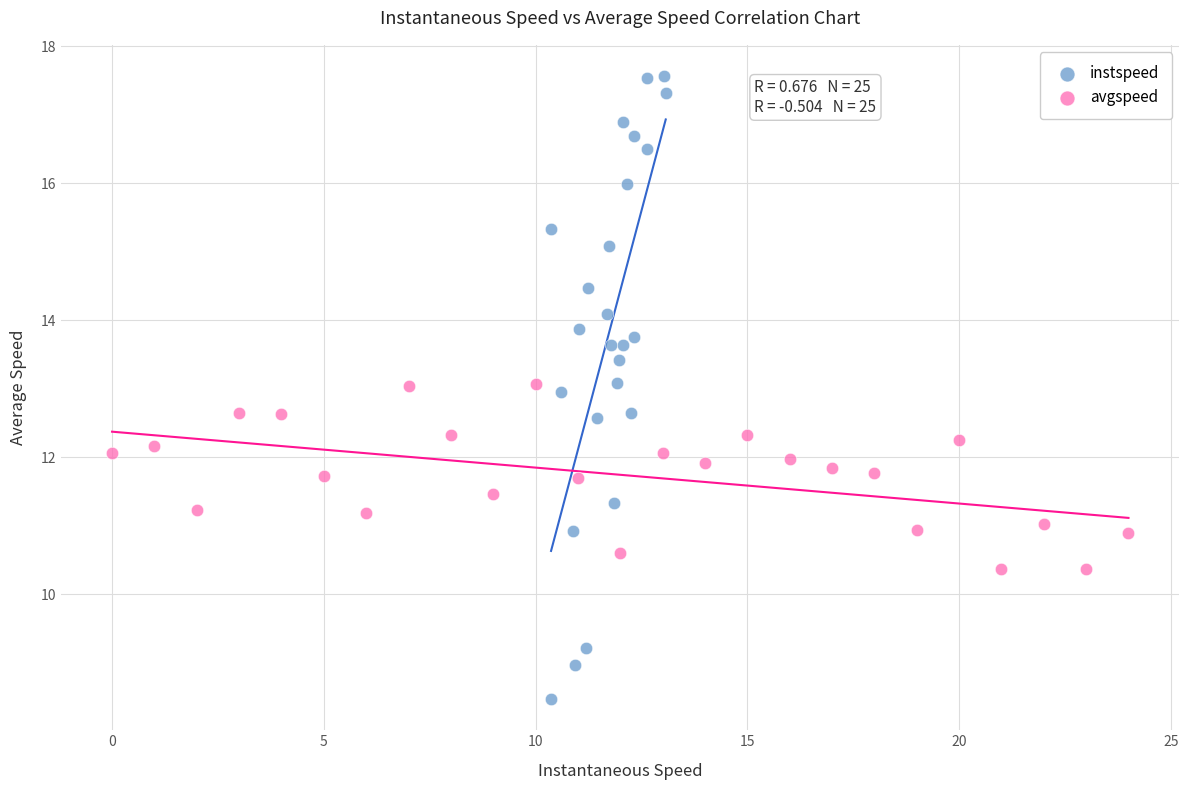

What are all the series names shown in the legend?

instspeed, avgspeed